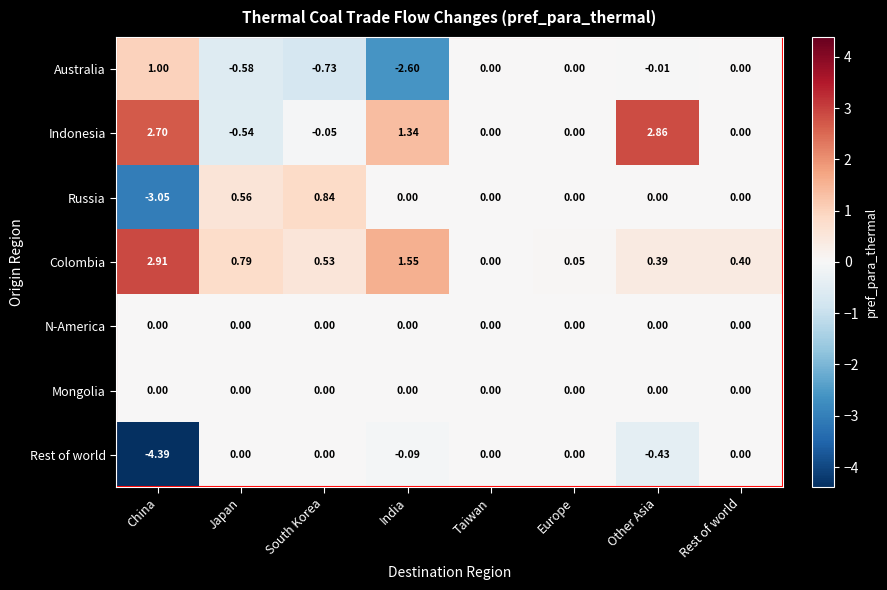

Between Japan and South Korea, which series saw the biggest shift?

Indonesia